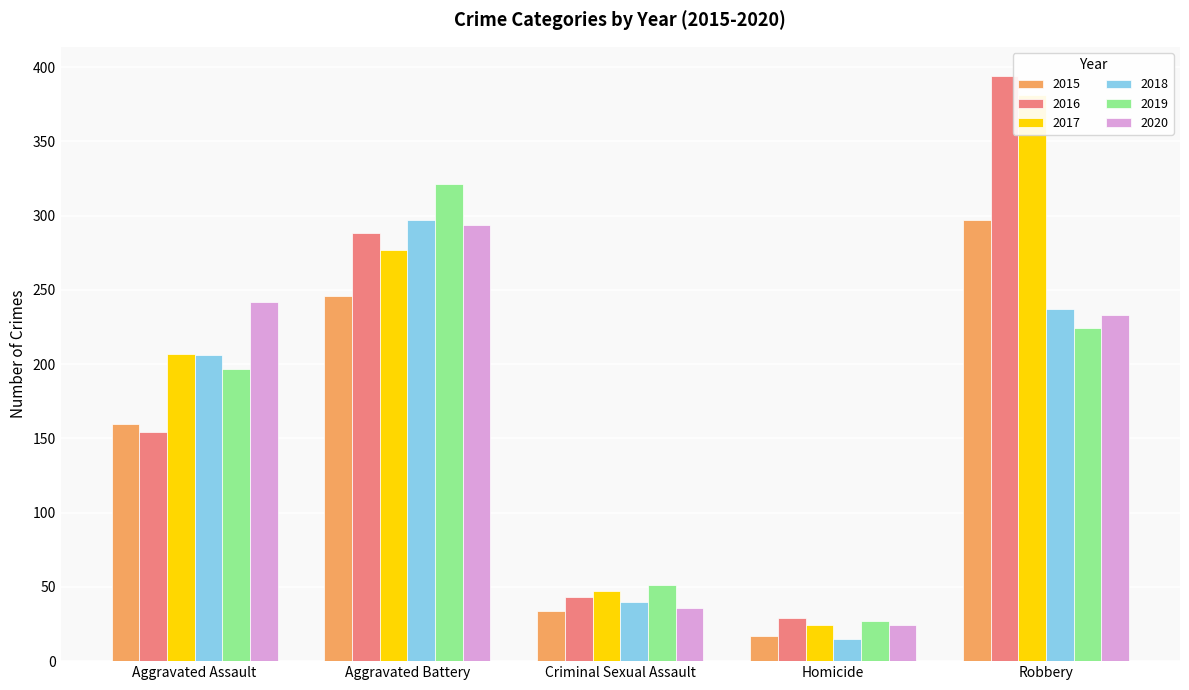

What is the label of the 5th bar from the right?

Aggravated Assault